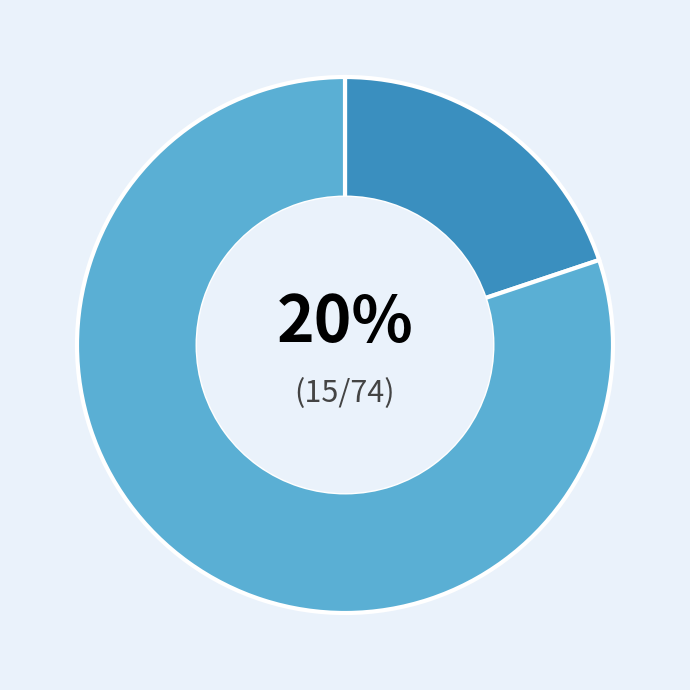

Is there any slice that represents more than half of the pie?

Yes